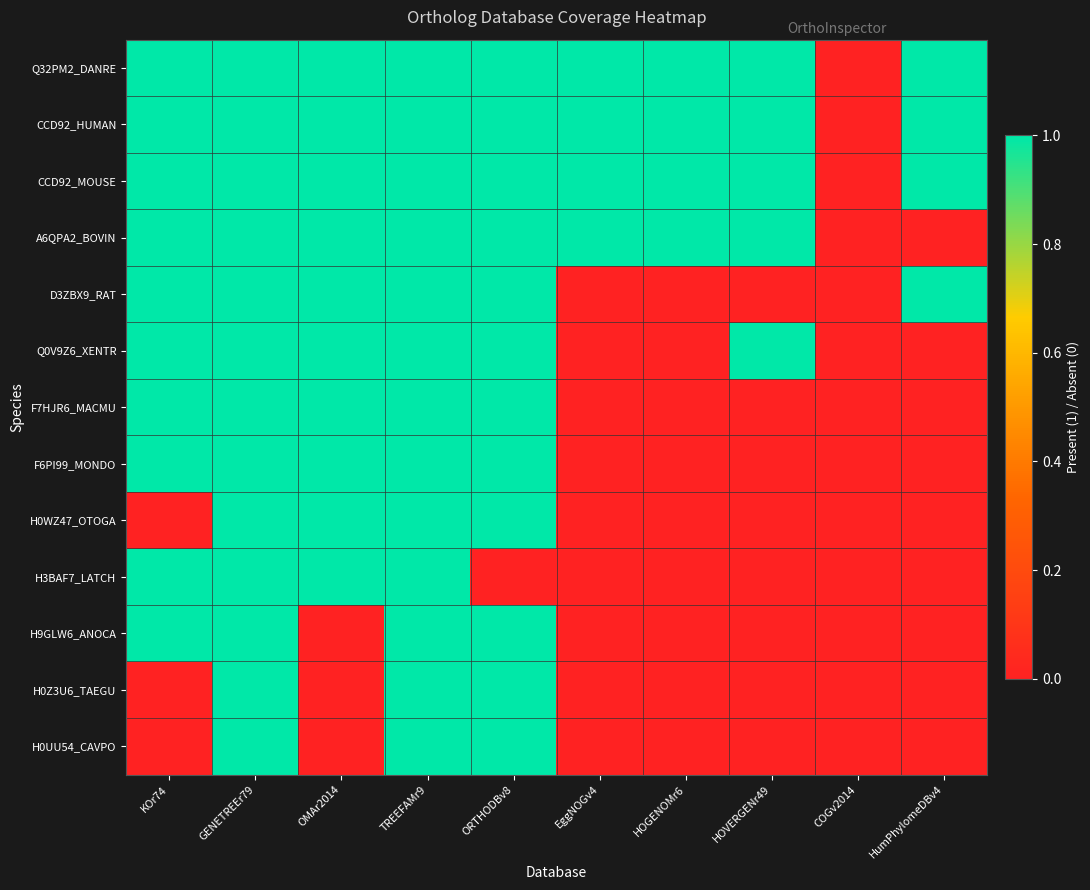

Which series has the largest total across all categories?

Q32PM2_DANRE